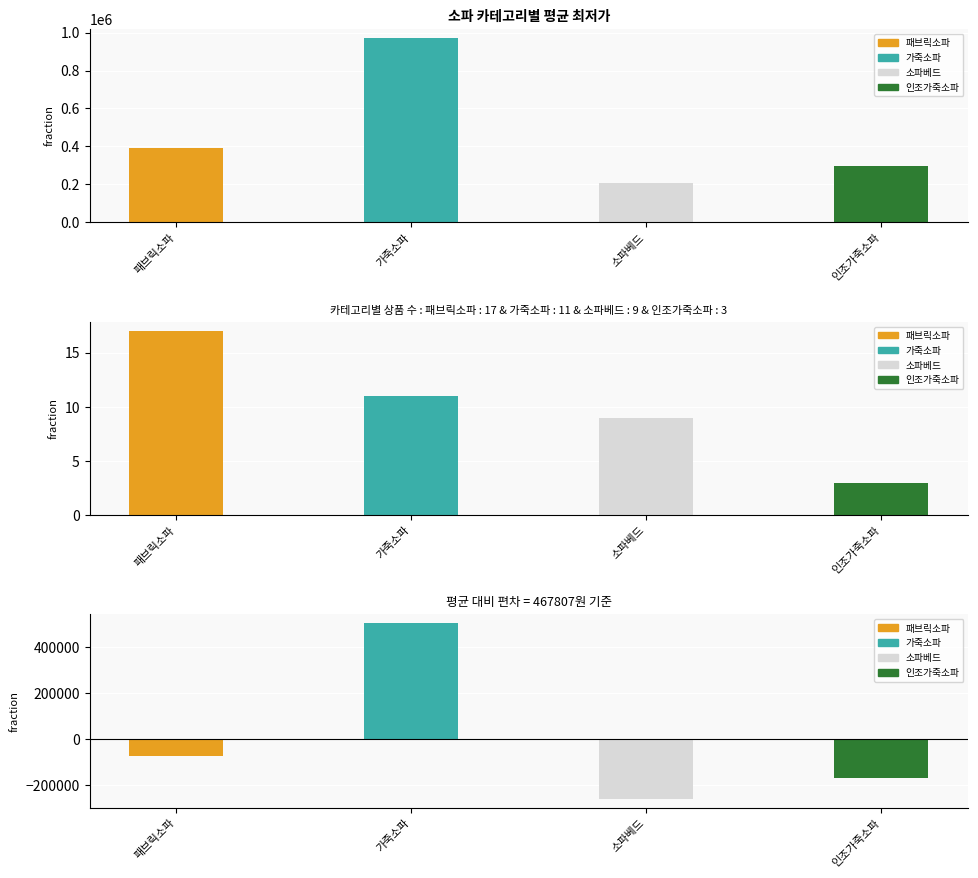

Rank the categories by value from lowest to highest.

소파베드, 인조가죽소파, 패브릭소파, 가죽소파